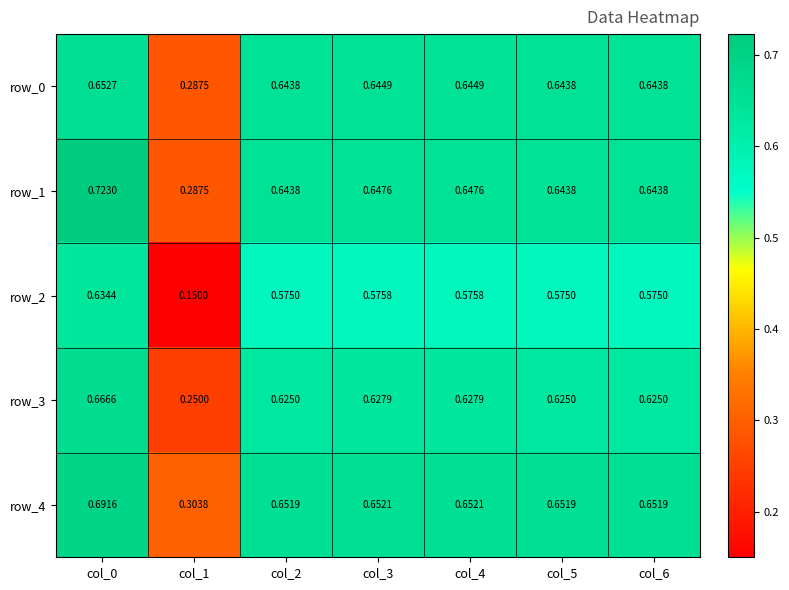

Is the value of row_1 at col_2 greater than the value of row_2 at col_6?

Yes